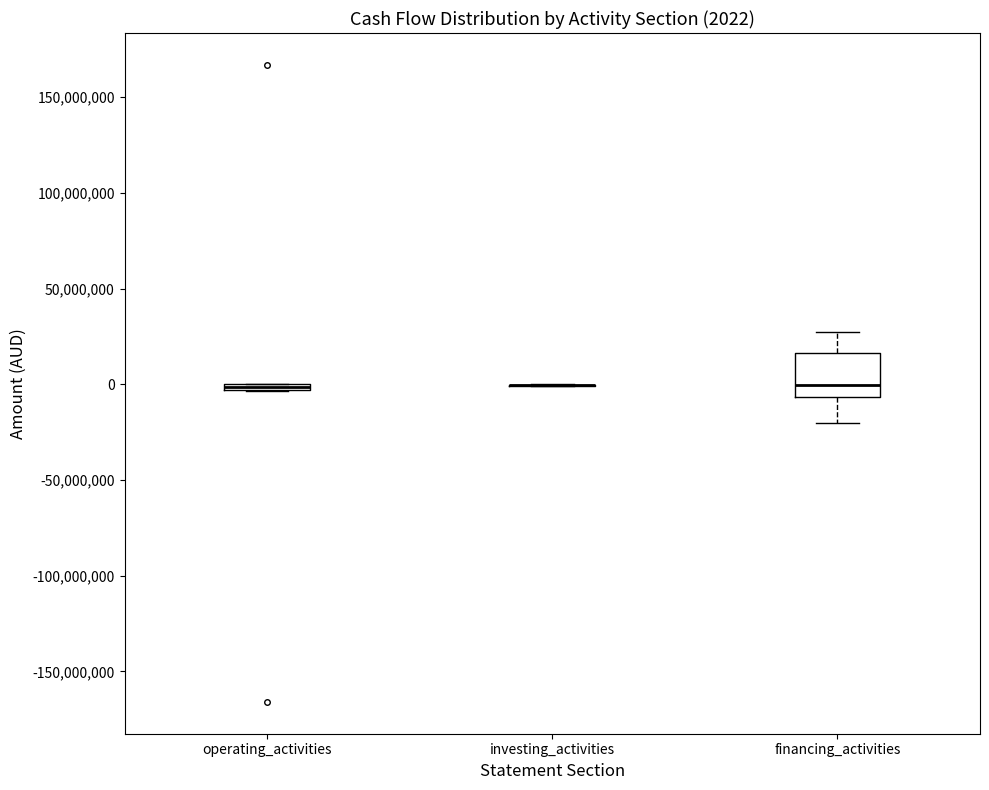

Comparing the boxes themselves (not the whiskers), which one is the tallest?

financing_activities